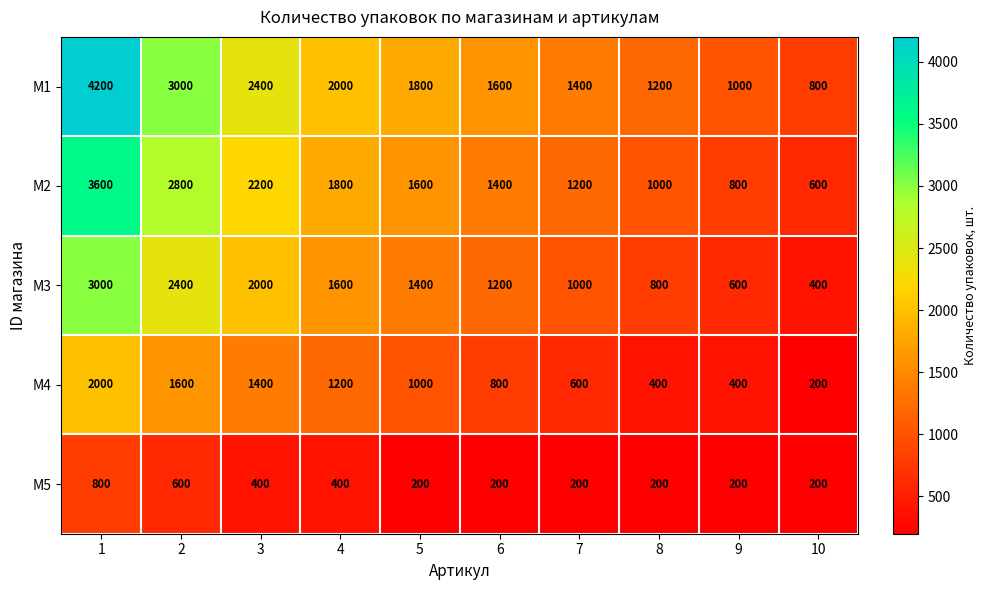

What is the difference between the highest and lowest values at 9?

800